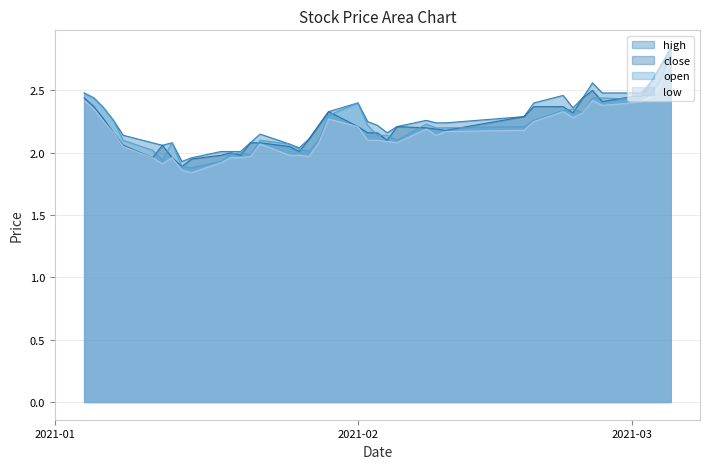

Reading left to right, what are all the values shown in this chart?

close: 2.4	2.4	2.3	2.2	2.1	2.0	2.1	2.0	1.9	1.9	2.0	2.0	2.0	2.1	2.1	2.0	2.0	2.1	2.2	2.3	2.2	2.2	2.2	2.1	2.2	2.2	2.2	2.2	2.3	2.4	2.4	2.3	2.4	2.5	2.4	2.5	2.5	2.6	2.7	2.8
open: 2.5	2.4	2.4	2.3	2.1	2.0	1.9	2.1	1.9	1.9	1.9	2.0	2.0	2.0	2.1	2.1	2.0	2.0	2.1	2.3	2.4	2.2	2.1	2.1	2.1	2.2	2.2	2.2	2.2	2.3	2.3	2.4	2.3	2.4	2.4	2.4	2.4	2.5	2.6	2.8
high: 2.5	2.4	2.4	2.3	2.1	2.1	2.1	2.1	1.9	2.0	2.0	2.0	2.0	2.1	2.1	2.1	2.0	2.1	2.2	2.3	2.4	2.2	2.2	2.2	2.2	2.3	2.2	2.2	2.3	2.4	2.5	2.4	2.4	2.6	2.5	2.5	2.5	2.6	2.7	2.8
low: 2.4	2.4	2.2	2.2	2.0	2.0	1.9	2.0	1.9	1.8	1.9	2.0	2.0	2.0	2.1	2.0	2.0	2.0	2.1	2.3	2.2	2.1	2.1	2.1	2.1	2.2	2.1	2.2	2.2	2.2	2.3	2.3	2.3	2.4	2.4	2.4	2.4	2.5	2.5	2.8